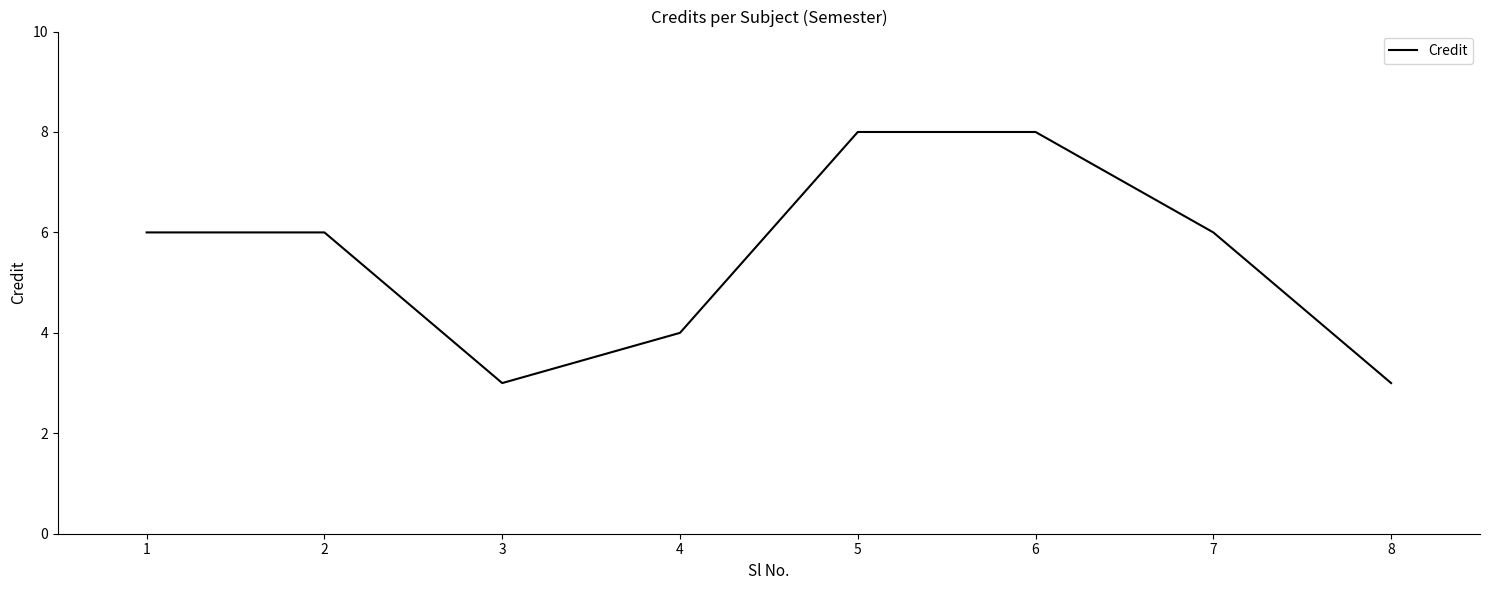

How many lines are shown in the chart?

1